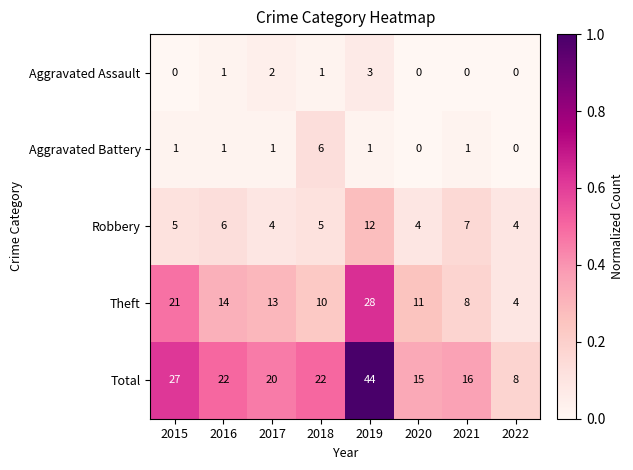

At which category does the chart reach its peak across all series?

2019